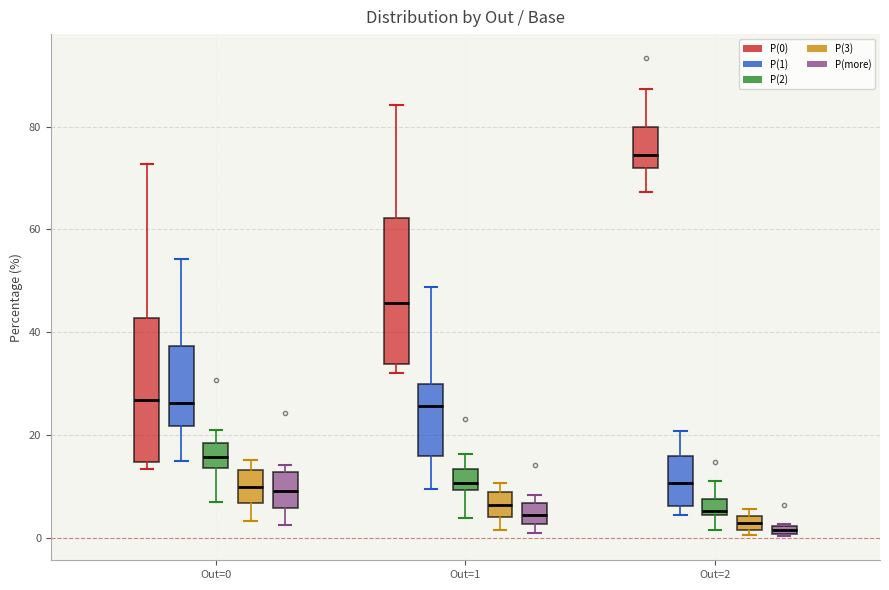

Where is the upper edge of the box for Out=1 (P(3)) on the y-axis? The values are not printed on the chart, so give them approximately, as read against the axis.

8